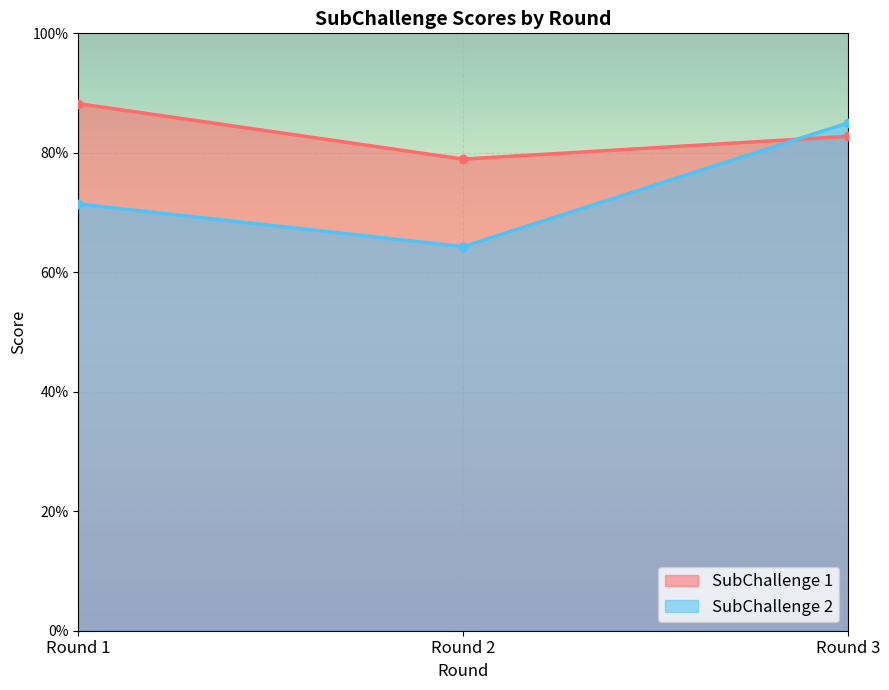

Is the value of SubChallenge 1 at Round 1 greater than the value of SubChallenge 2 at Round 2?

Yes